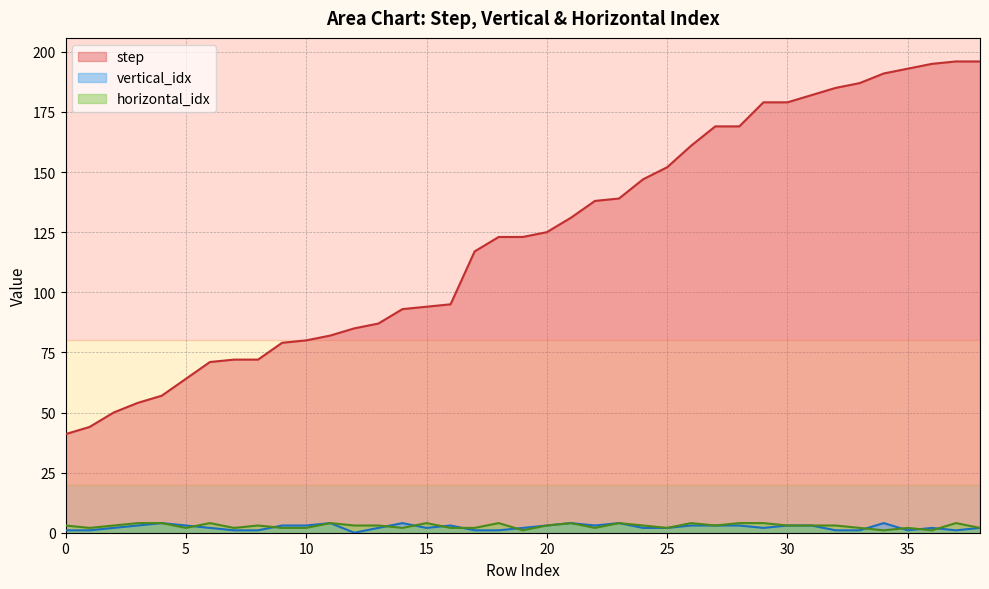

How many horizontal_idx values are between 2 and 4?

36